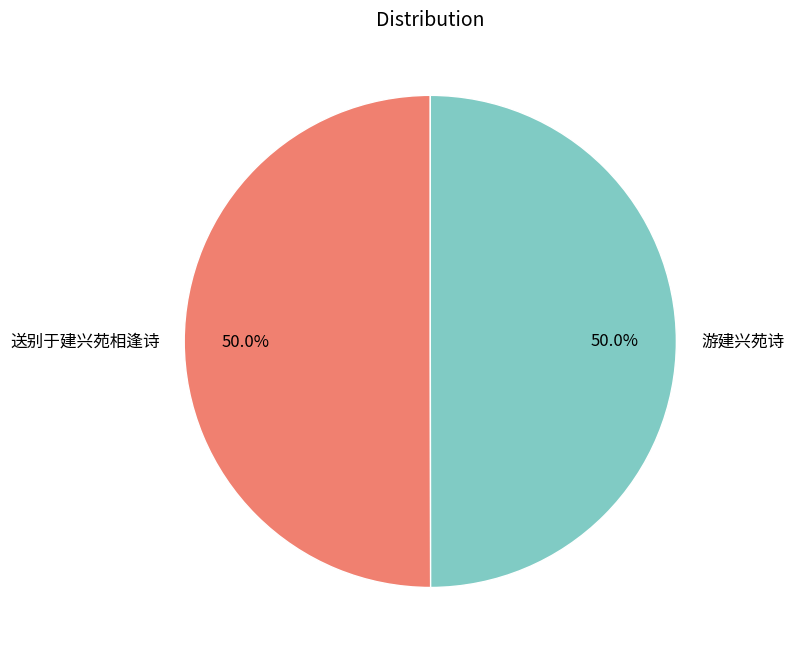

Approximately how many times larger is the value at 游建兴苑诗 compared to 送别于建兴苑相逢诗?

1.0